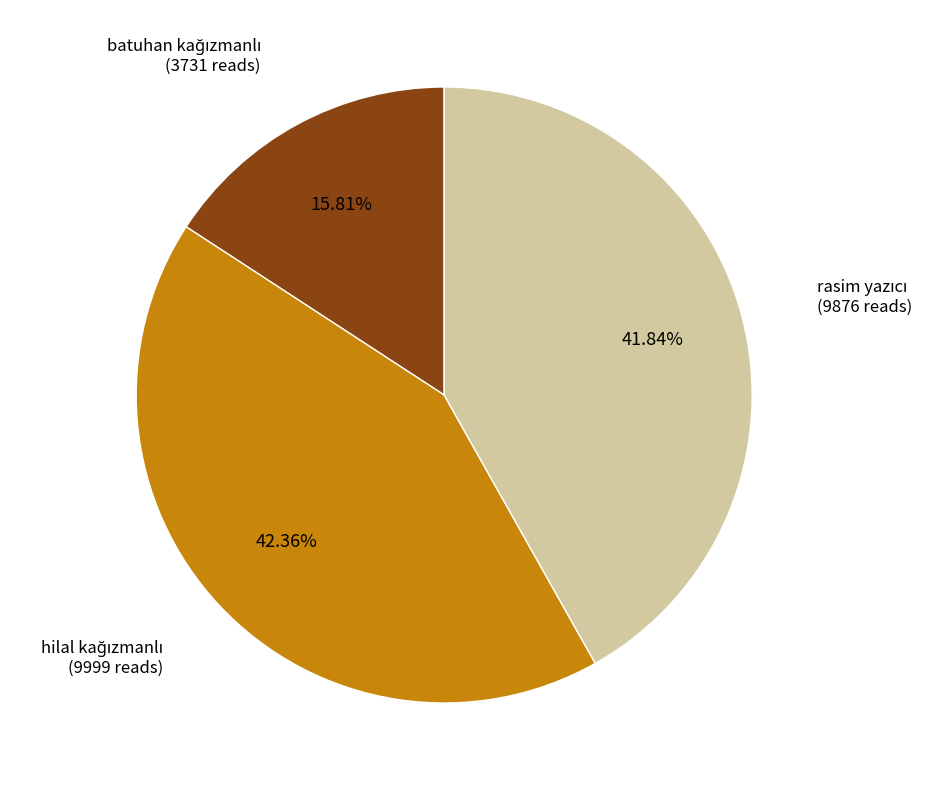

Is there a majority slice in this chart?

No